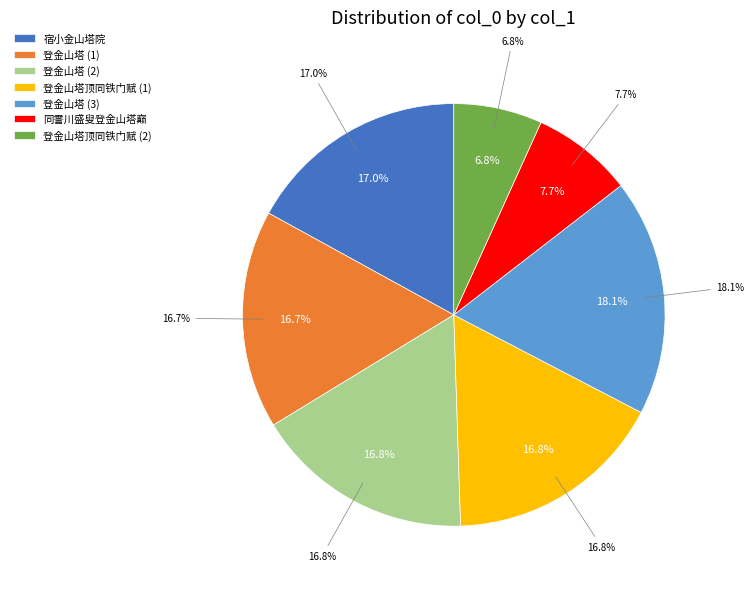

Count the number of slices in the pie.

7